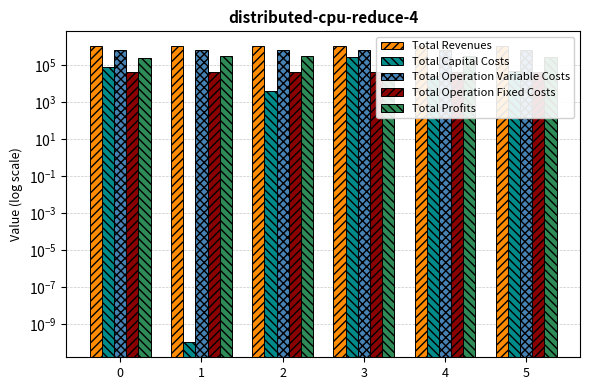

What is the sum of all Total Operation Fixed Costs values?

260451.8